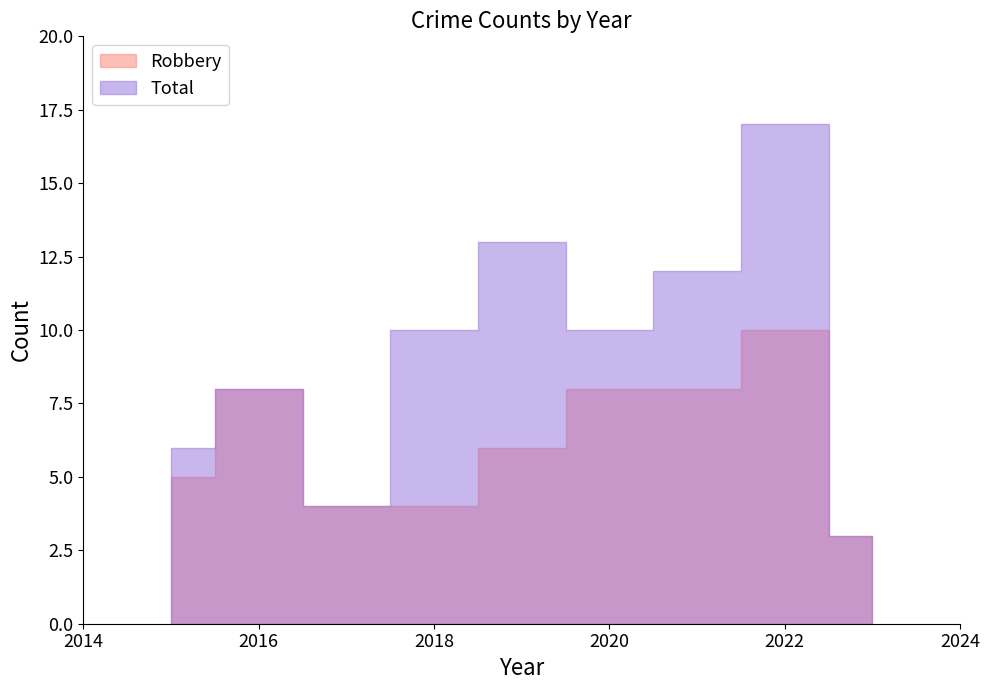

How many values in the Total series exceed 10?

3